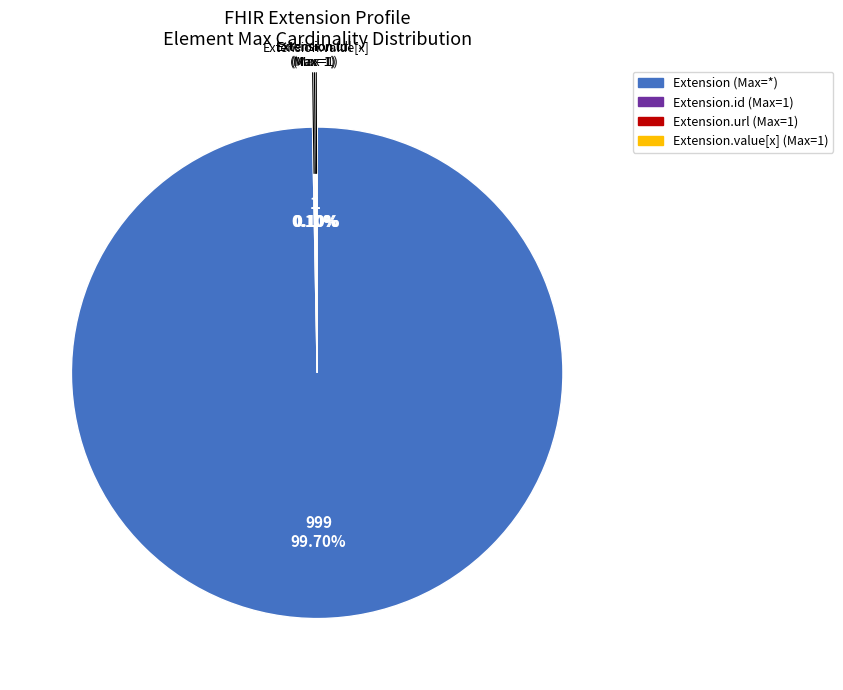

Is there any slice that represents more than half of the pie?

Yes